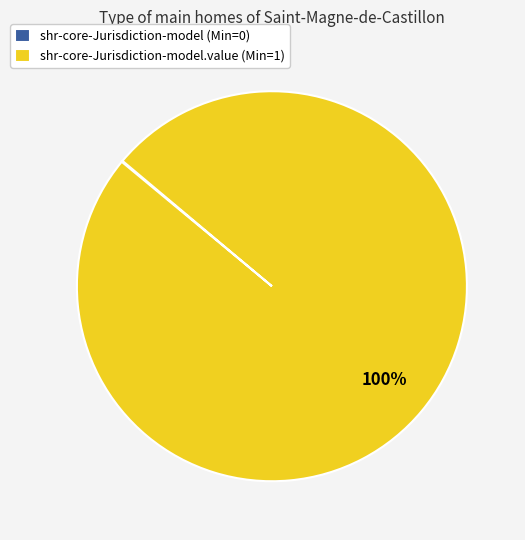

Which category accounts for the majority?

shr-core-Jurisdiction-model.value (Min=1)